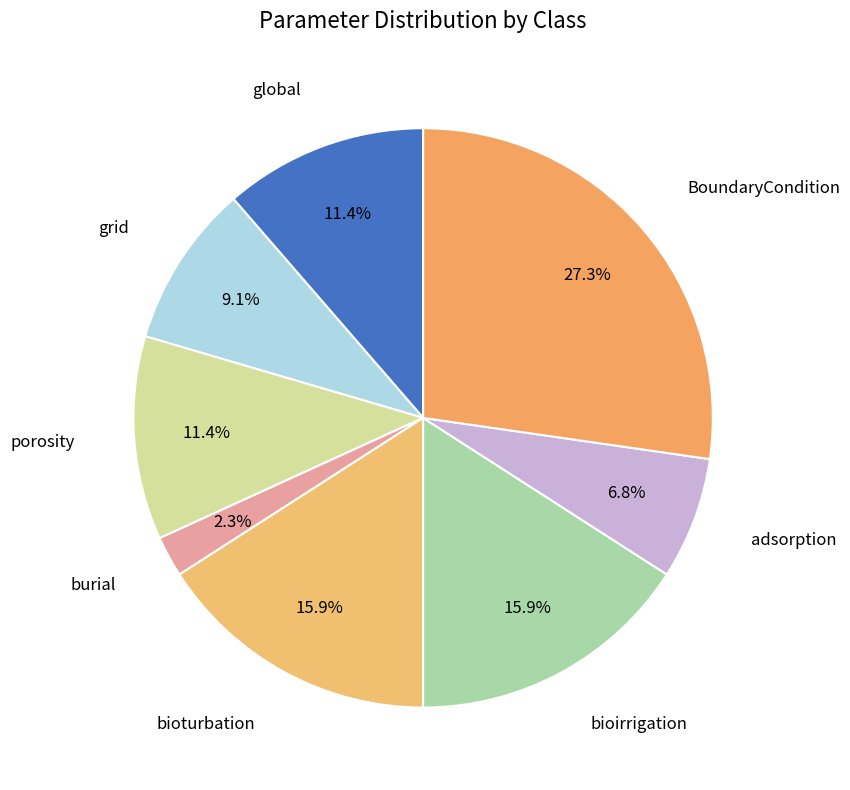

Which category has the smallest portion of the pie?

burial